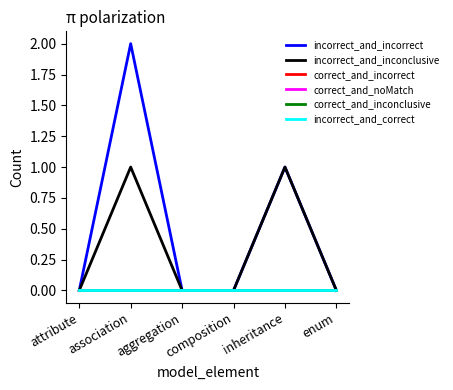

How many lines are shown in the chart?

6